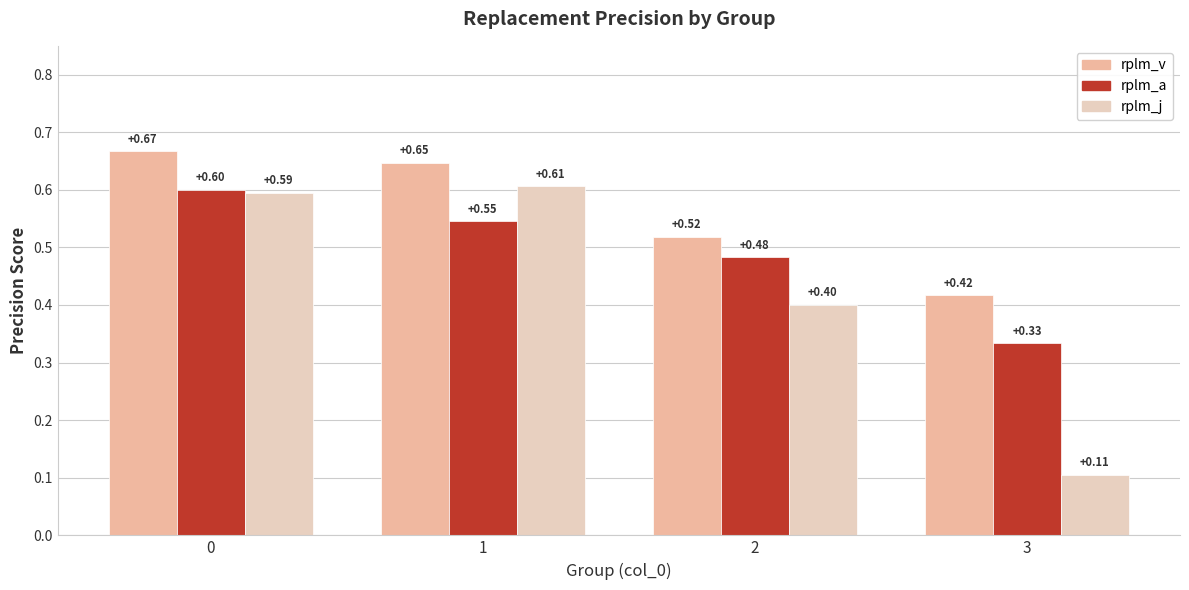

What is the average value of the rplm_j series?

0.4